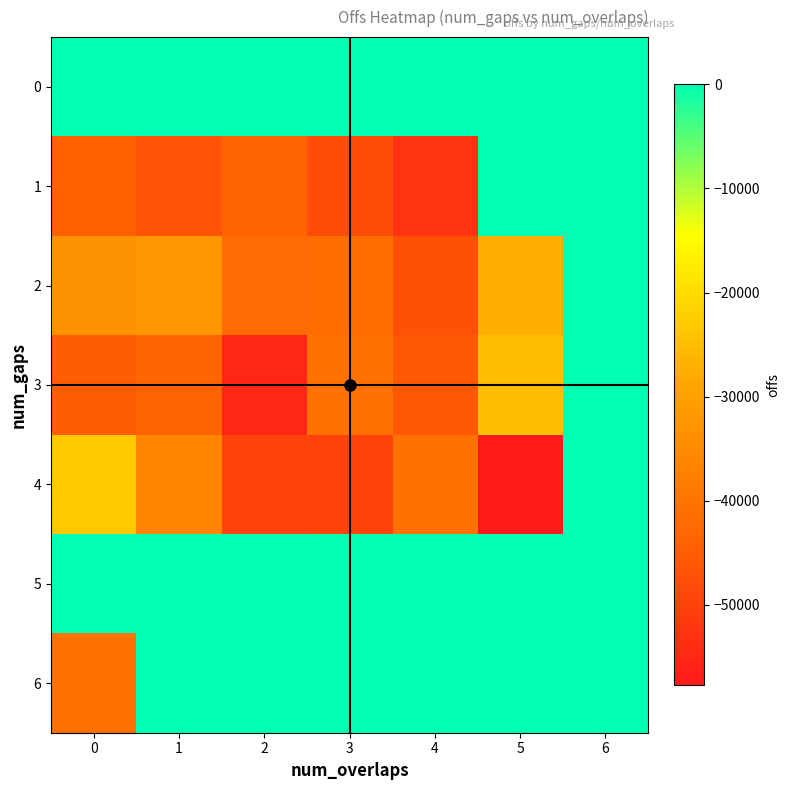

Between 3 and 4, which is larger?

3